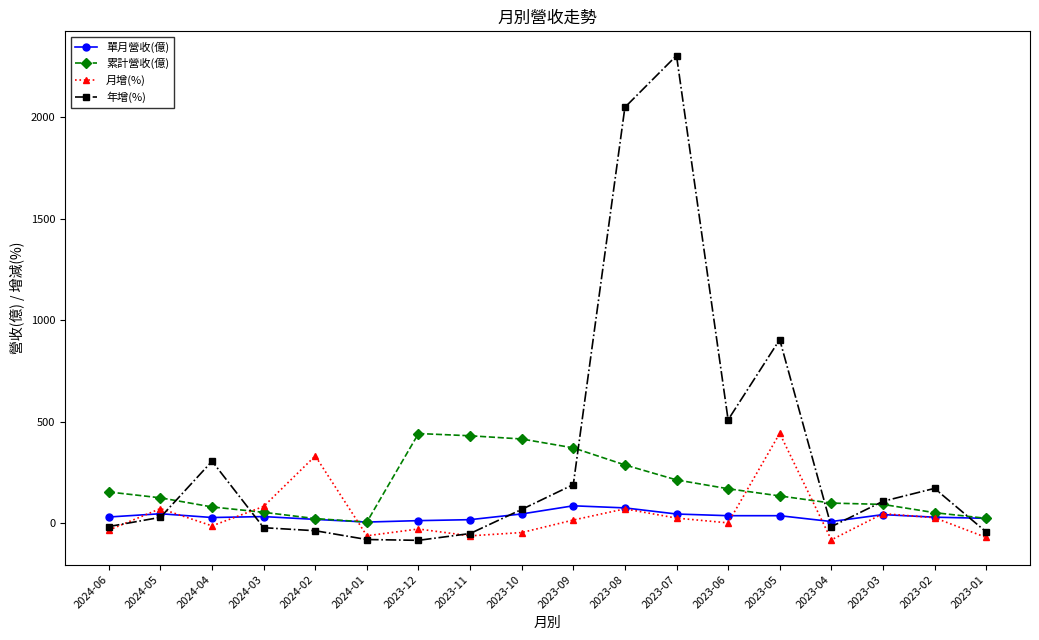

What is the label of the 7th point from the left?

2023-12